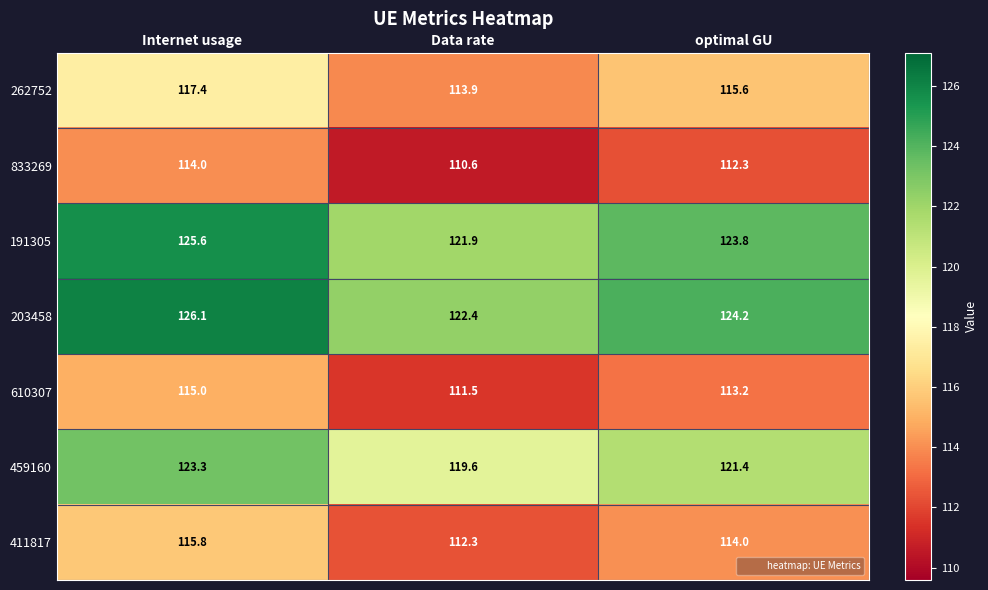

The 610307 series shows 113.2 at optimal GU. True or false?

True